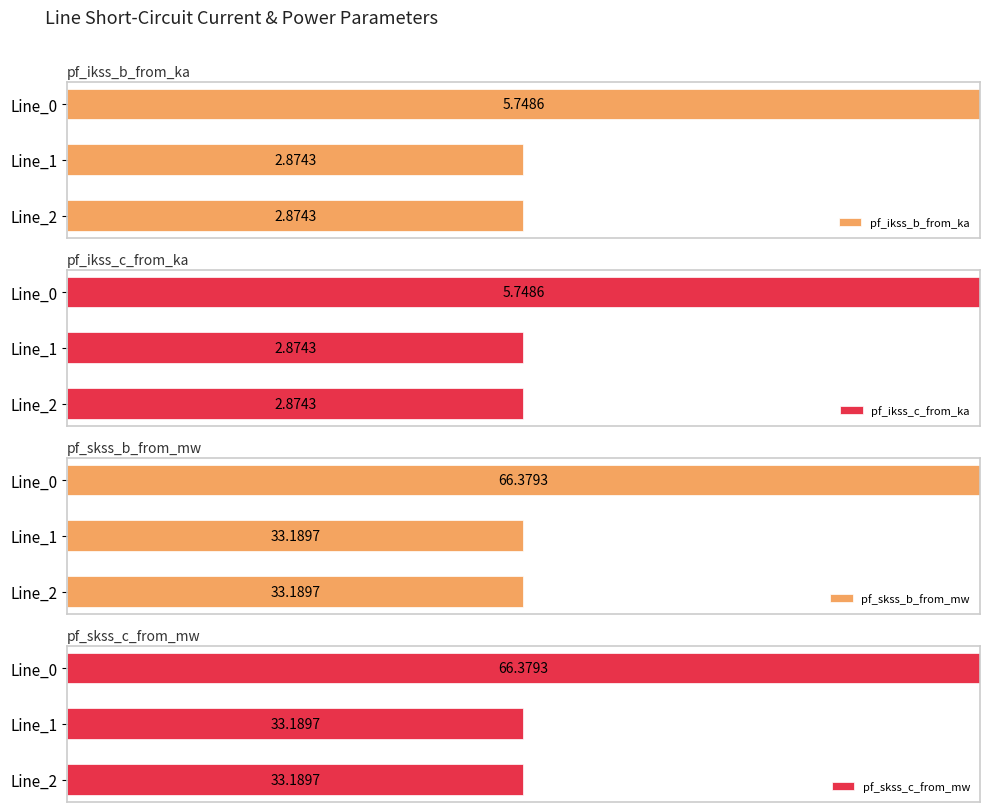

Where is pf_skss_c_from_mw nearest to the value 74?

Line_1